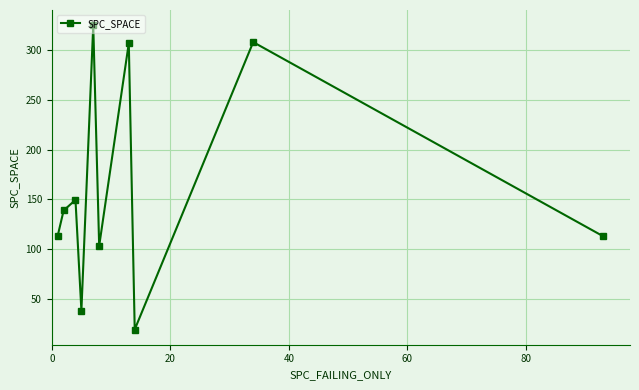

How many values are below 138?

5